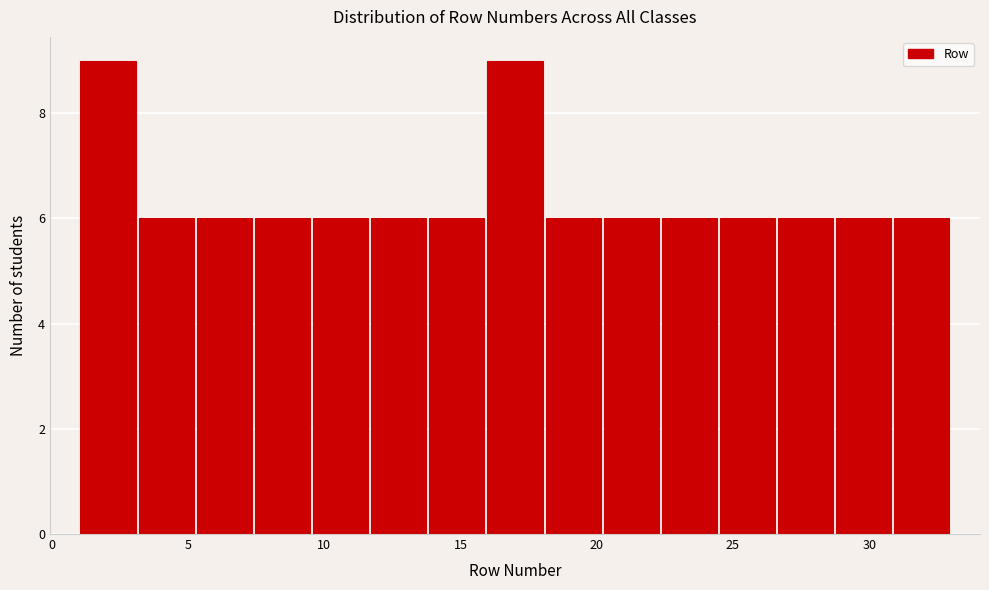

How tall is the bar that spans 26.5 to 28.5 on the x-axis? Neither the bar edges nor the heights are printed on the chart, so give them approximately, as read against the axes.

6